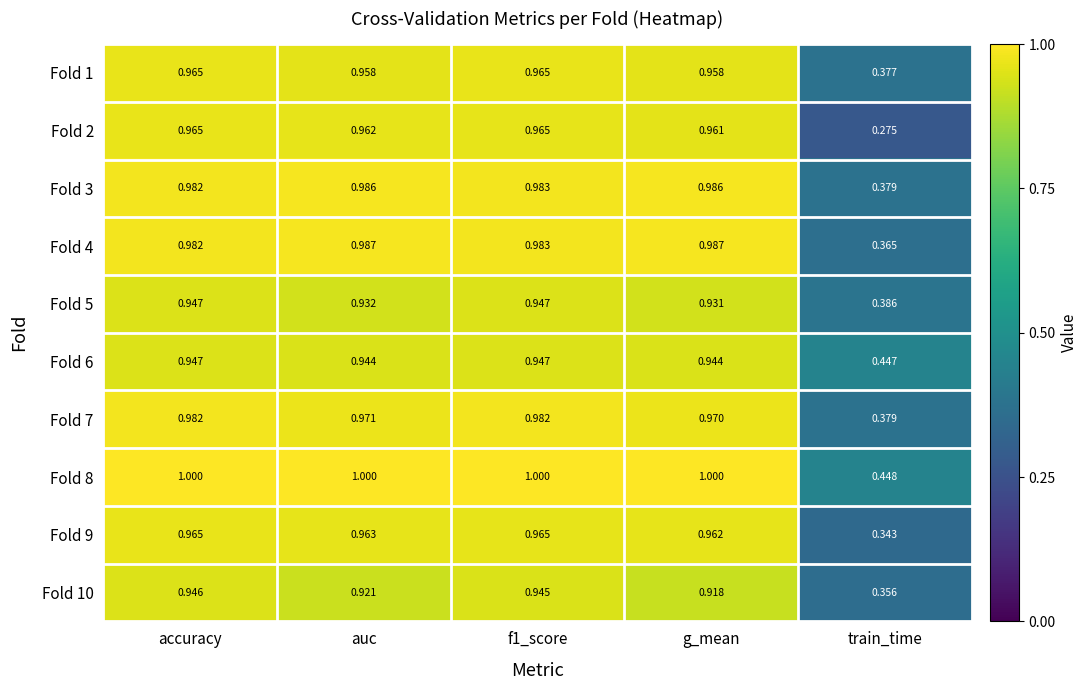

At which category does the chart reach its minimum across all series?

train_time